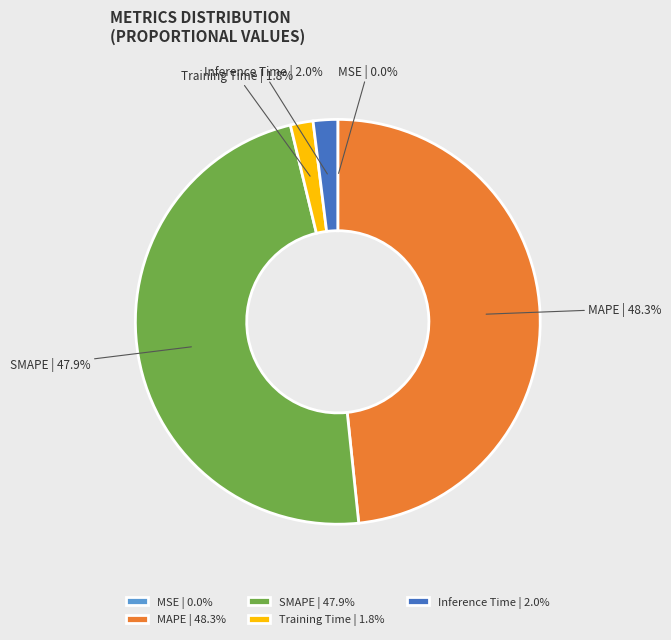

To the nearest percent, what is the difference between the MAPE and Inference Time slice percentages?

46%